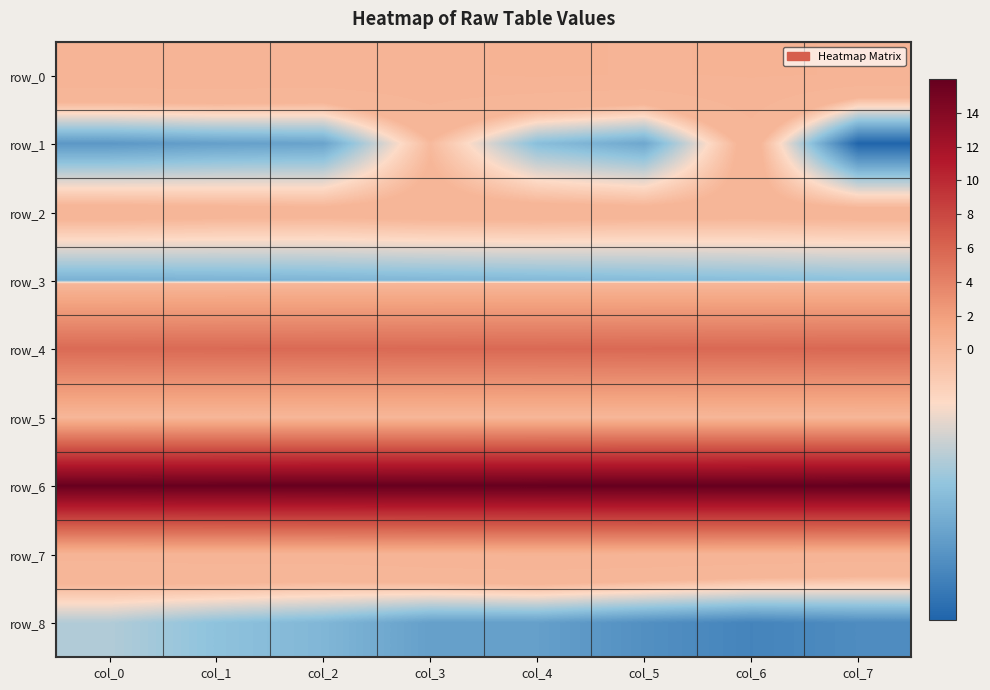

Reading left to right, extract all data points from this chart.

row_0: col_0=0.2	col_1=0.2	col_2=0.2	col_3=0.2	col_4=0.3	col_5=0.2	col_6=0.3	col_7=0.2
row_1: col_0=-0.4	col_1=-0.3	col_2=-0.3	col_3=-0.0	col_4=-0.3	col_5=-0.3	col_6=0.1	col_7=-0.5
row_2: col_0=0.0	col_1=0.0	col_2=0.0	col_3=0.0	col_4=0.0	col_5=0.0	col_6=0.0	col_7=0.0
row_3: col_0=-0.3	col_1=-0.3	col_2=-0.3	col_3=-0.3	col_4=-0.3	col_5=-0.3	col_6=-0.3	col_7=-0.3
row_4: col_0=5.6	col_1=5.6	col_2=5.7	col_3=5.7	col_4=5.7	col_5=5.7	col_6=5.8	col_7=5.8
row_5: col_0=0.0	col_1=0.0	col_2=0.0	col_3=0.0	col_4=0.0	col_5=0.0	col_6=0.0	col_7=0.0
row_6: col_0=15.8	col_1=15.9	col_2=15.9	col_3=15.9	col_4=15.9	col_5=16.0	col_6=16.0	col_7=16.0
row_7: col_0=0.2	col_1=0.2	col_2=0.2	col_3=0.2	col_4=0.3	col_5=0.2	col_6=0.2	col_7=0.2
row_8: col_0=-0.2	col_1=-0.2	col_2=-0.3	col_3=-0.3	col_4=-0.3	col_5=-0.4	col_6=-0.4	col_7=-0.4